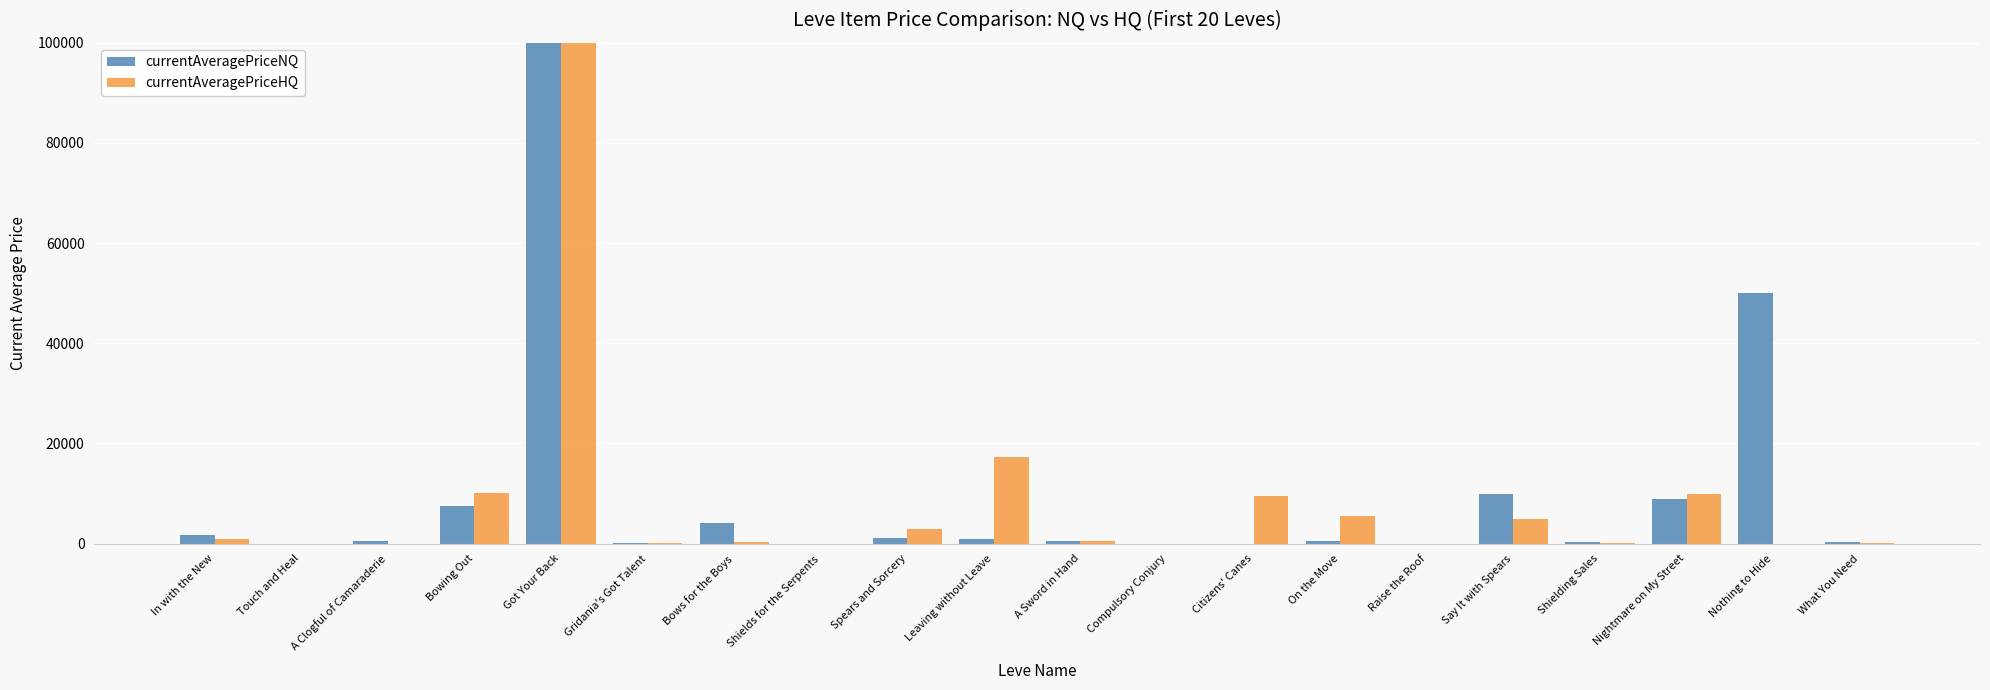

The currentAveragePriceNQ series shows 11243.0 at Bowing Out. True or false?

False